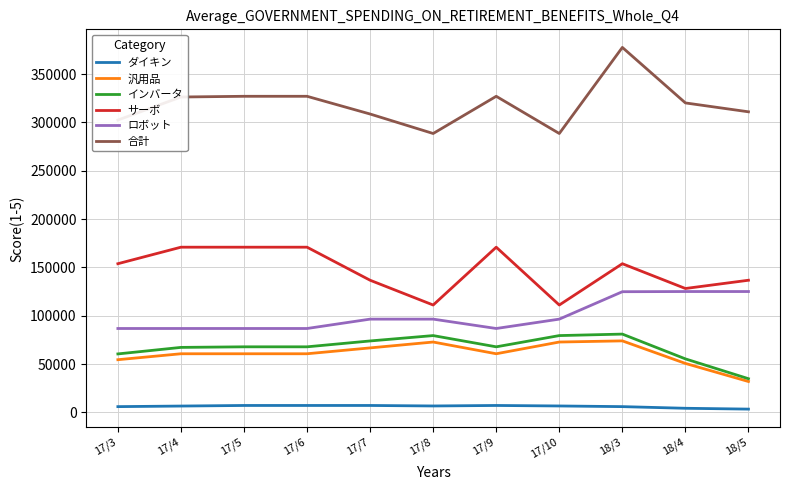

True or false: ダイキン and インバータ intersect in this chart.

False